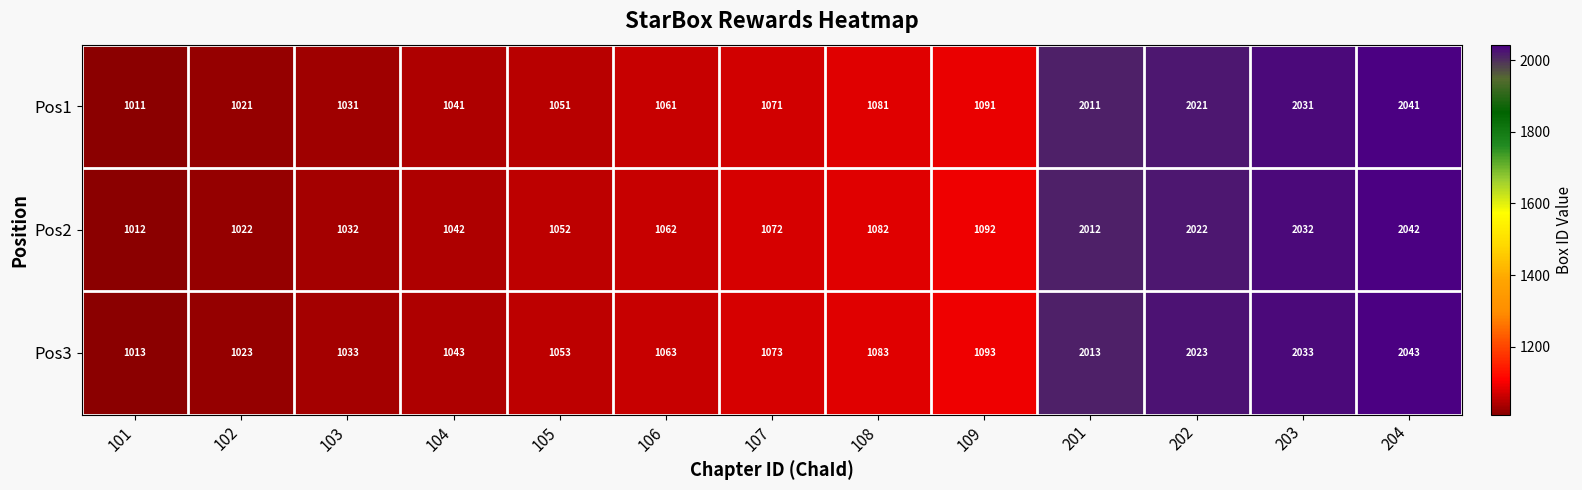

List the labels in order of Pos3 value, largest first.

204, 203, 202, 201, 109, 108, 107, 106, 105, 104, 103, 102, 101